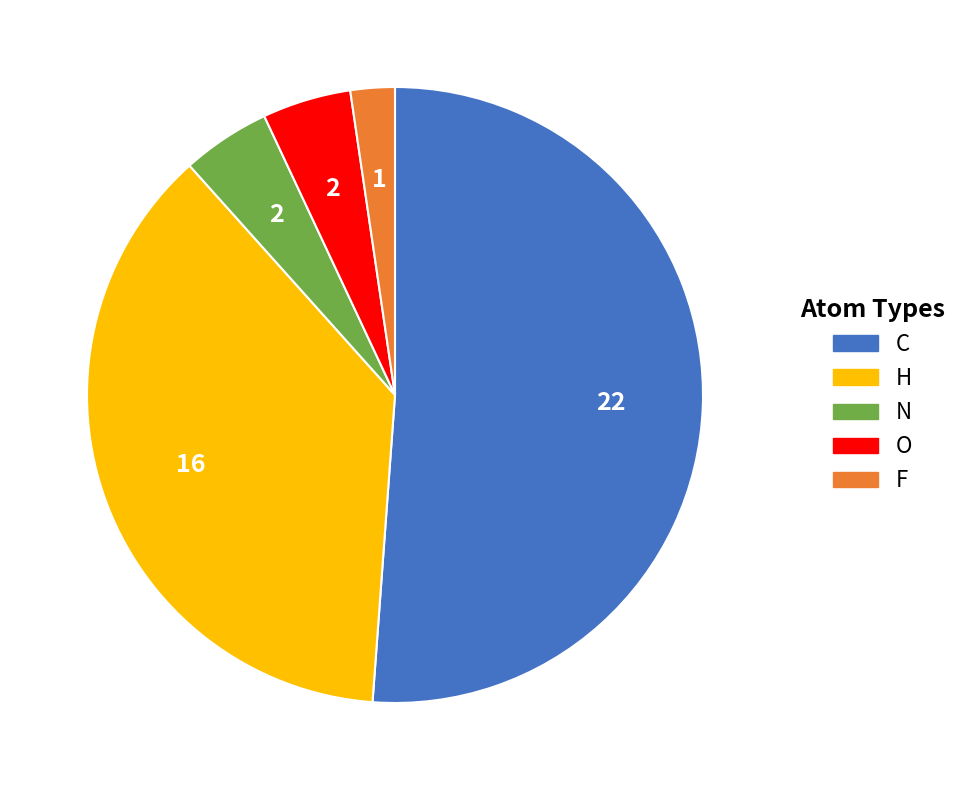

Which slice represents more than half of the pie?

C